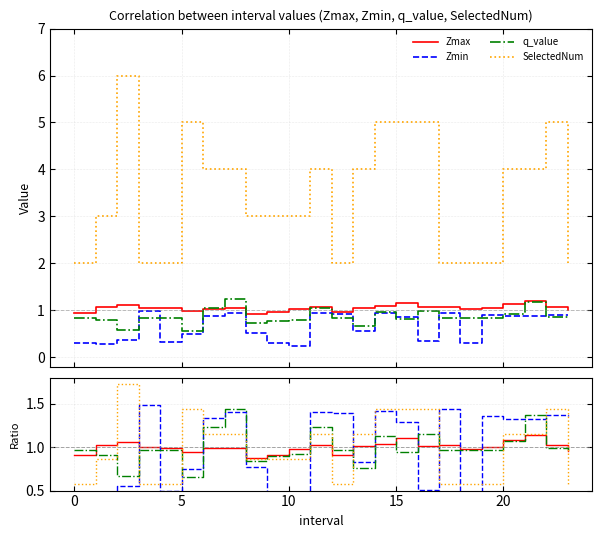

What is the label of the 19th point from the left?

18